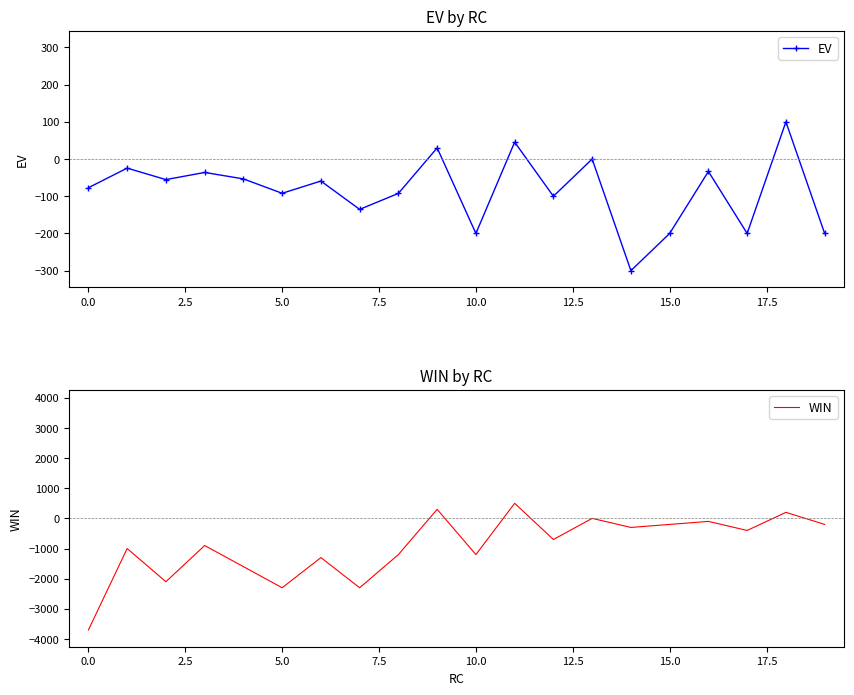

True or false: EV has more than 0 points higher than both neighbors.

True